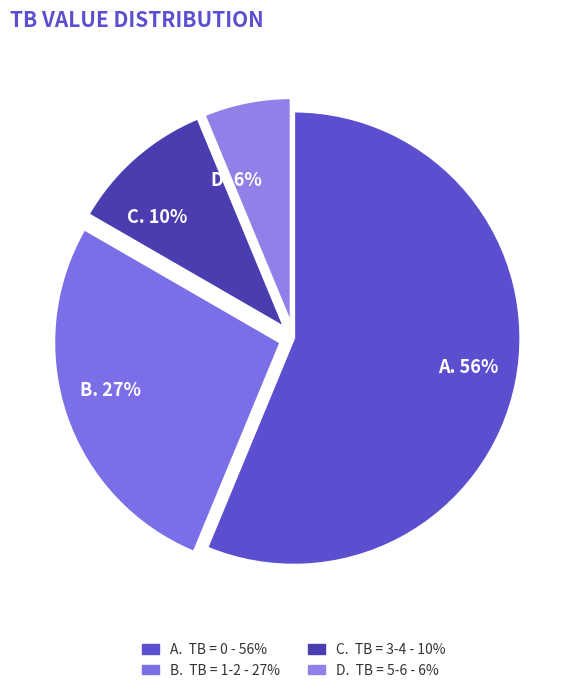

Which category accounts for the majority?

A. 56%